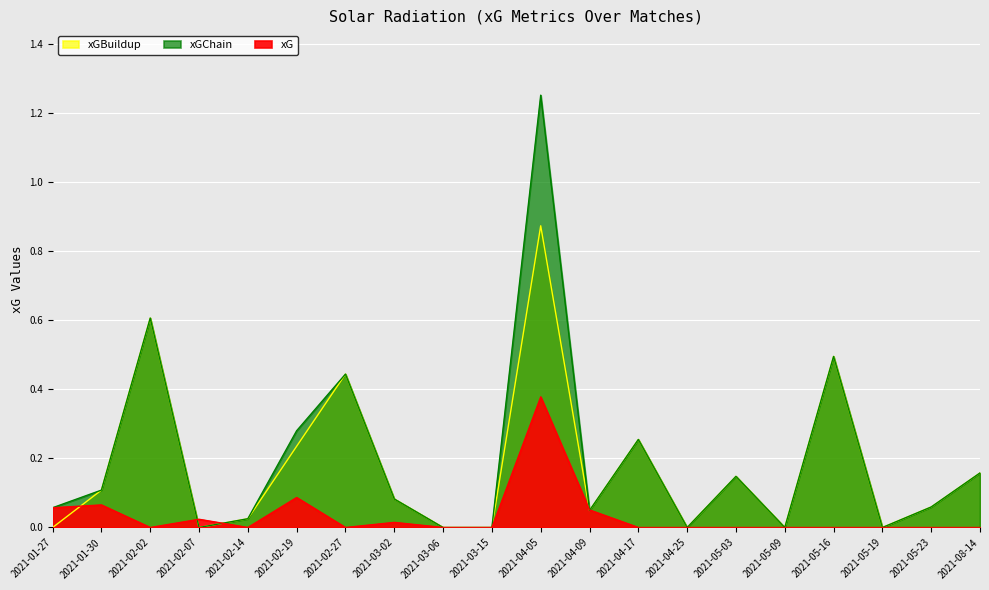

Reading right to left, list all the values displayed in this chart.

xG: 2021-08-14=0.0	2021-05-23=0.0	2021-05-19=0.0	2021-05-16=0.0	2021-05-09=0.0	2021-05-03=0.0	2021-04-25=0.0	2021-04-17=0.0	2021-04-09=0.1	2021-04-05=0.4	2021-03-15=0.0	2021-03-06=0.0	2021-03-02=0.0	2021-02-27=0.0	2021-02-19=0.1	2021-02-14=0.0	2021-02-07=0.0	2021-02-02=0.0	2021-01-30=0.1	2021-01-27=0.1
xGChain: 2021-08-14=0.2	2021-05-23=0.1	2021-05-19=0.0	2021-05-16=0.5	2021-05-09=0.0	2021-05-03=0.1	2021-04-25=0.0	2021-04-17=0.3	2021-04-09=0.0	2021-04-05=1.3	2021-03-15=0.0	2021-03-06=0.0	2021-03-02=0.1	2021-02-27=0.4	2021-02-19=0.3	2021-02-14=0.0	2021-02-07=0.0	2021-02-02=0.6	2021-01-30=0.1	2021-01-27=0.1
xGBuildup: 2021-08-14=0.2	2021-05-23=0.1	2021-05-19=0.0	2021-05-16=0.5	2021-05-09=0.0	2021-05-03=0.1	2021-04-25=0.0	2021-04-17=0.3	2021-04-09=0.0	2021-04-05=0.9	2021-03-15=0.0	2021-03-06=0.0	2021-03-02=0.1	2021-02-27=0.4	2021-02-19=0.2	2021-02-14=0.0	2021-02-07=0.0	2021-02-02=0.6	2021-01-30=0.1	2021-01-27=0.0